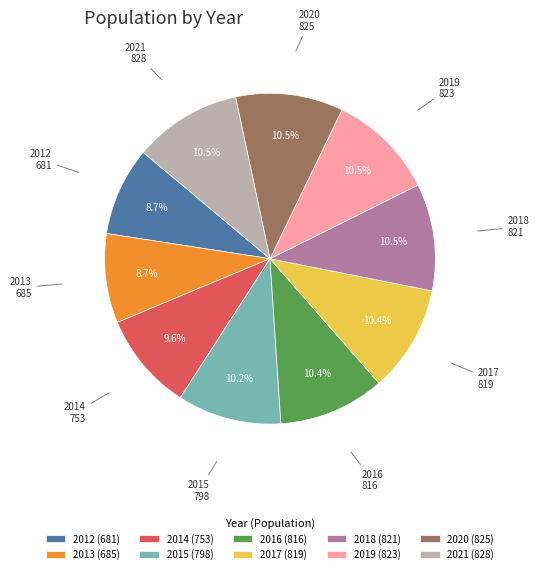

How many segments does this pie chart have?

10